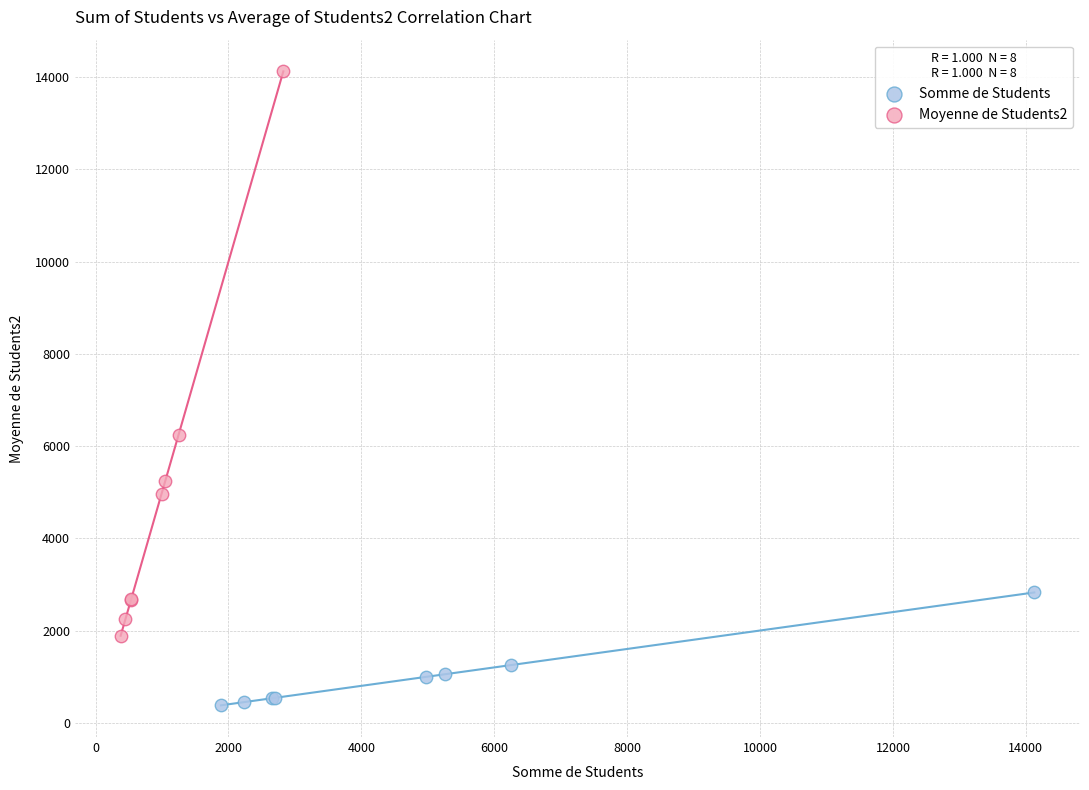

Which series has the largest Y range (max minus min)?

Moyenne de Students2